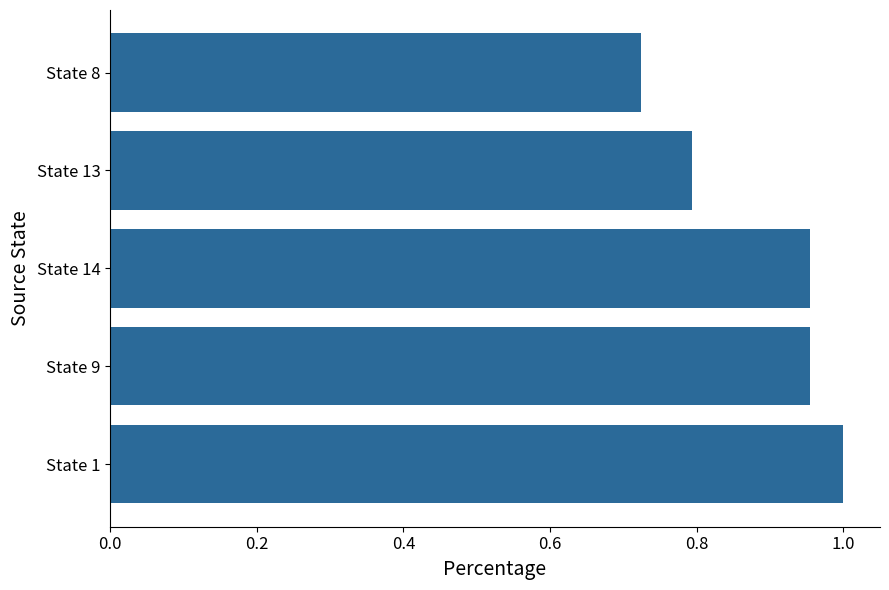

The value at State 1 is 1.0. True or false?

True